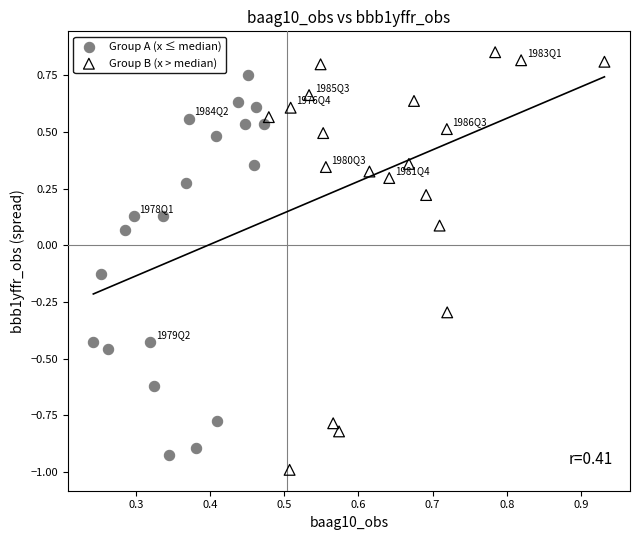

Which series contains the highest Y value?

Group B (x > median)